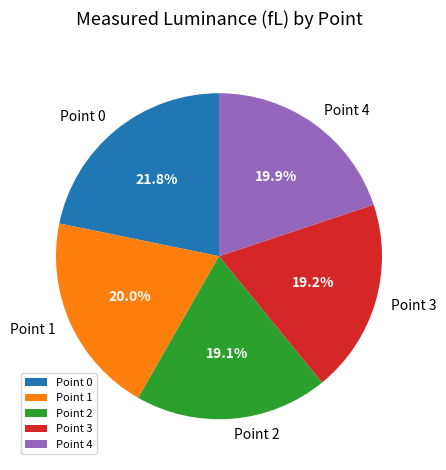

How many slices are in this pie chart?

5